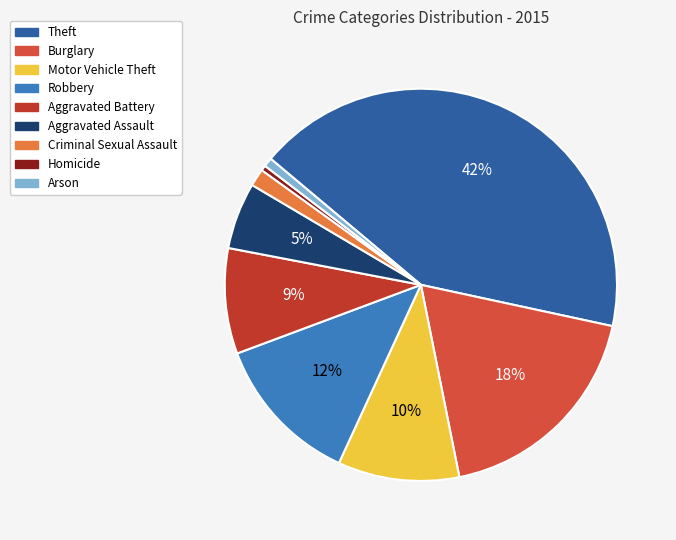

Which category has the biggest portion of the pie?

Theft